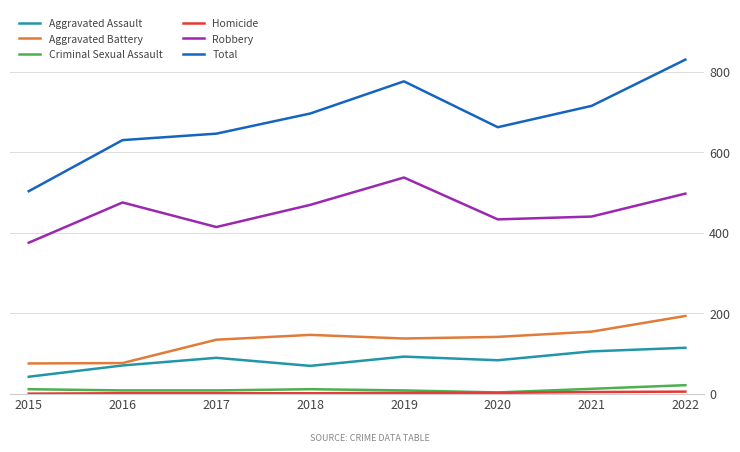

Which series has the largest total across all categories?

Total